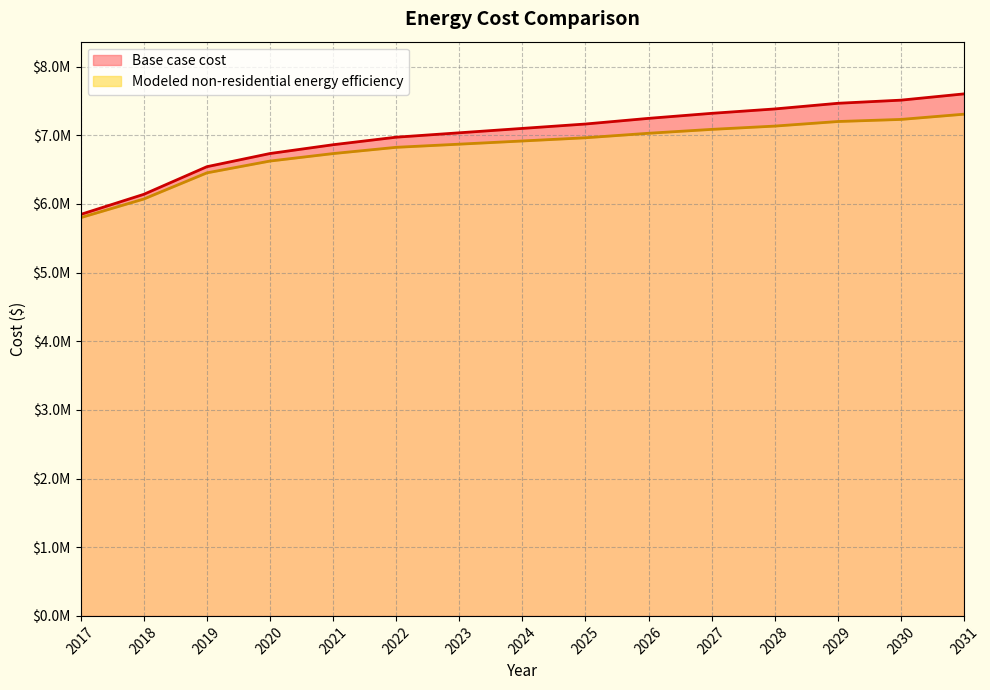

Which label corresponds to the largest value in the chart?

2031